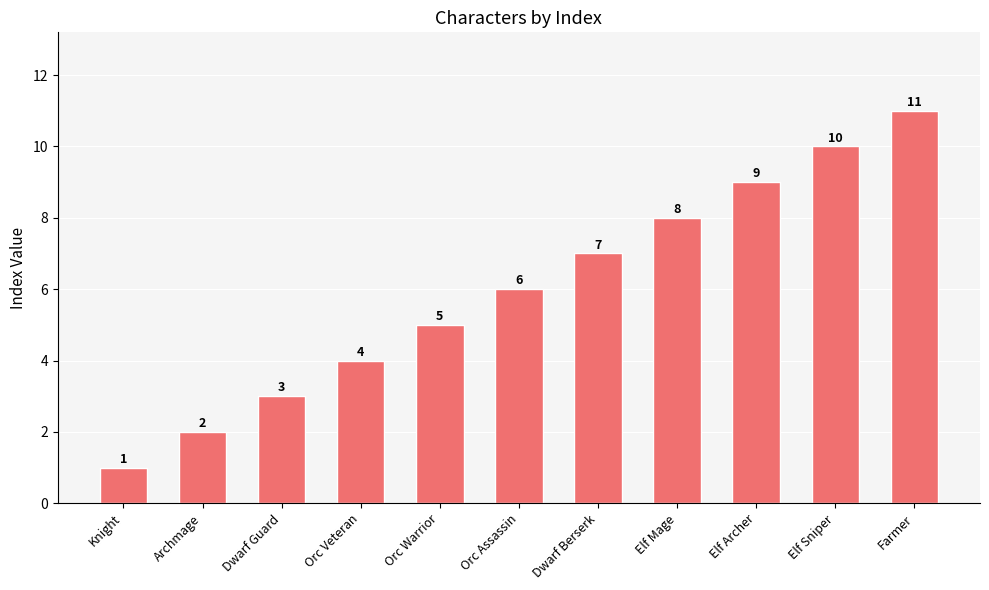

How many series are shown in this chart?

1